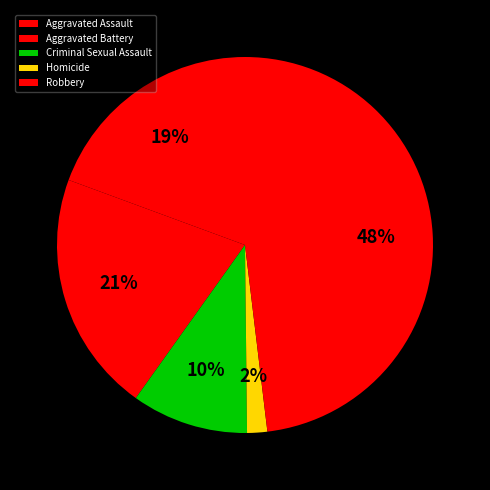

What percentage is the Homicide slice, to the nearest percent?

2%